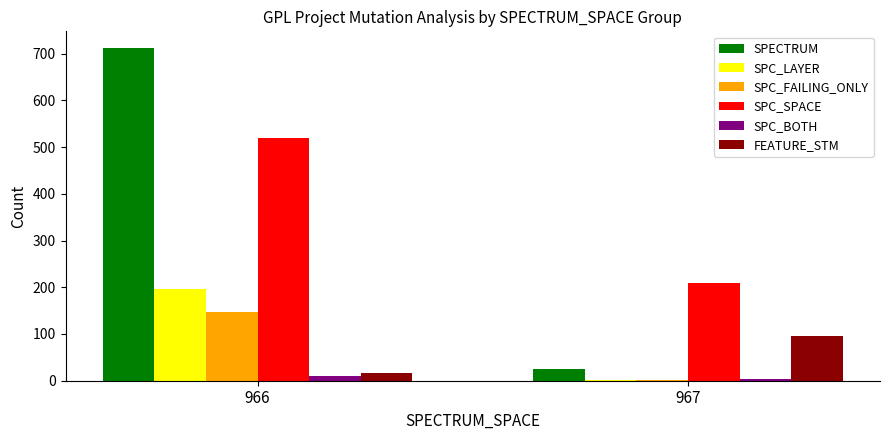

At which label does SPC_FAILING_ONLY reach its peak?

966